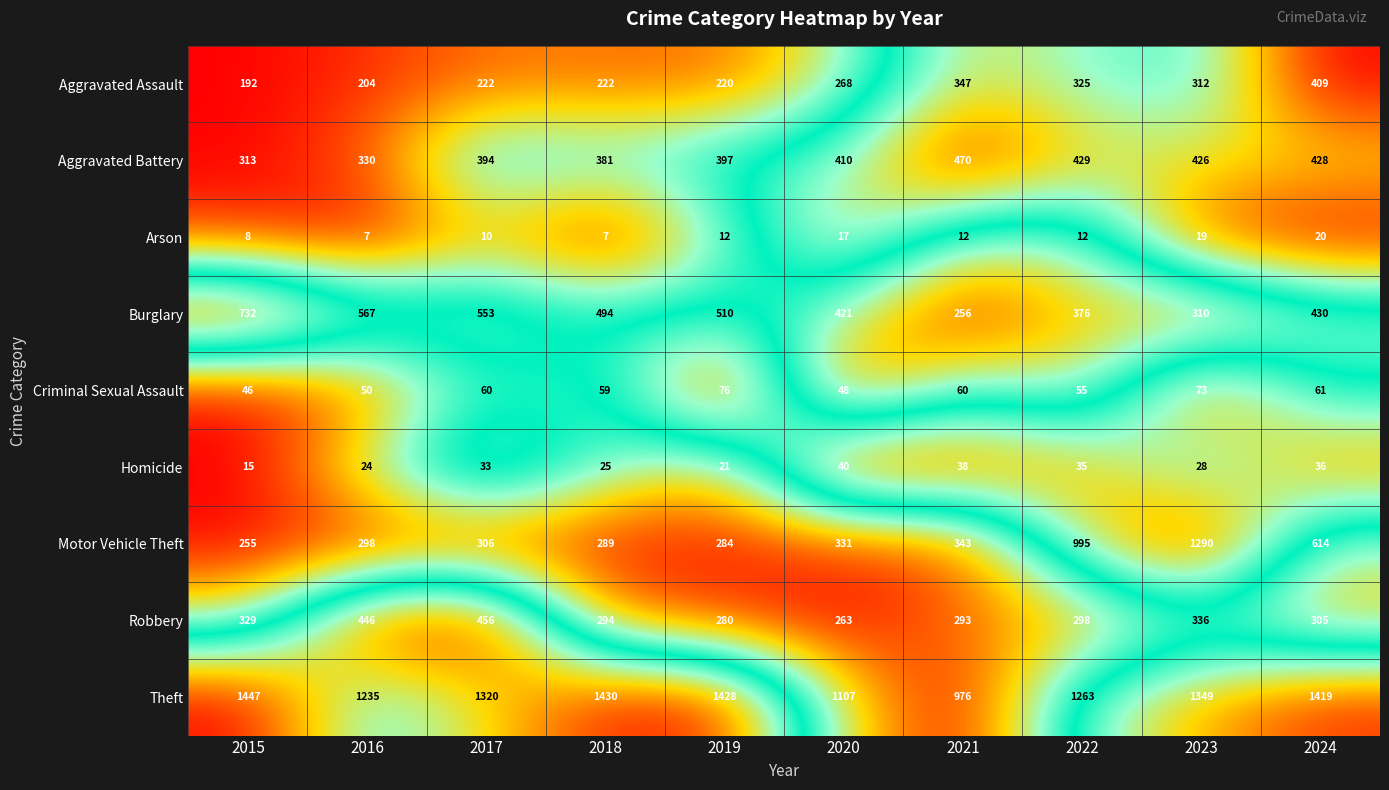

How many data points in Homicide are less than 33?

5